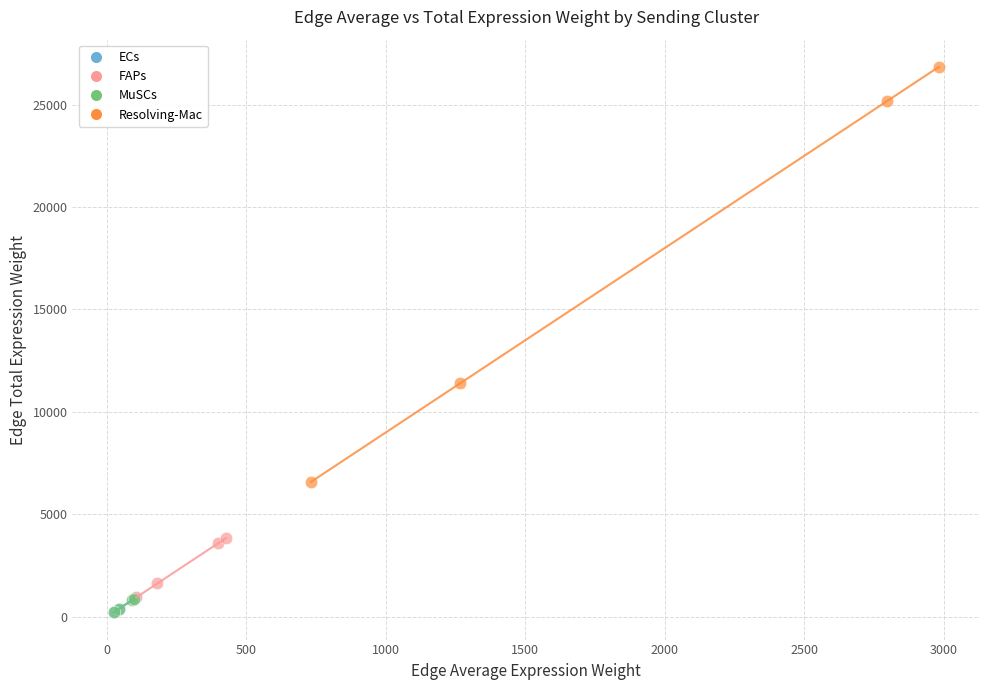

What are all the series names shown in the legend?

ECs, FAPs, MuSCs, Resolving-Mac